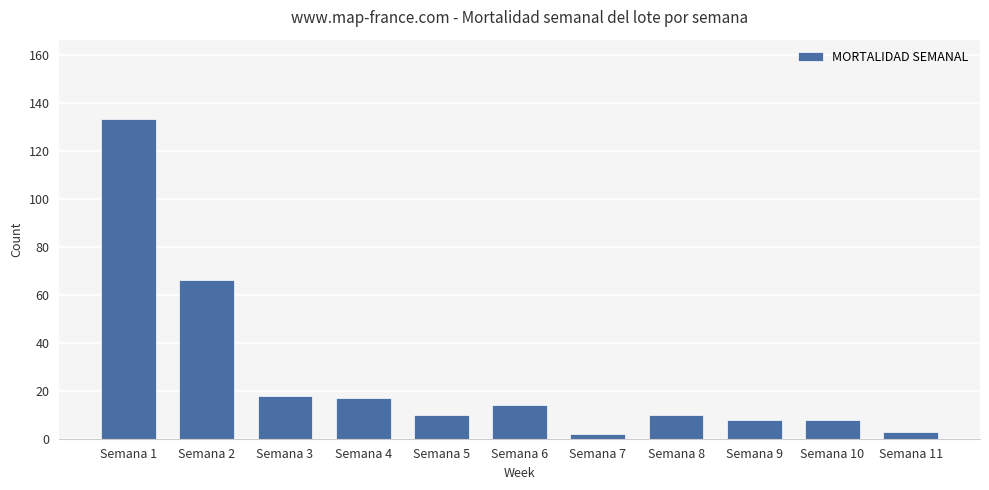

Which has a higher value, Semana 2 or Semana 3?

Semana 2